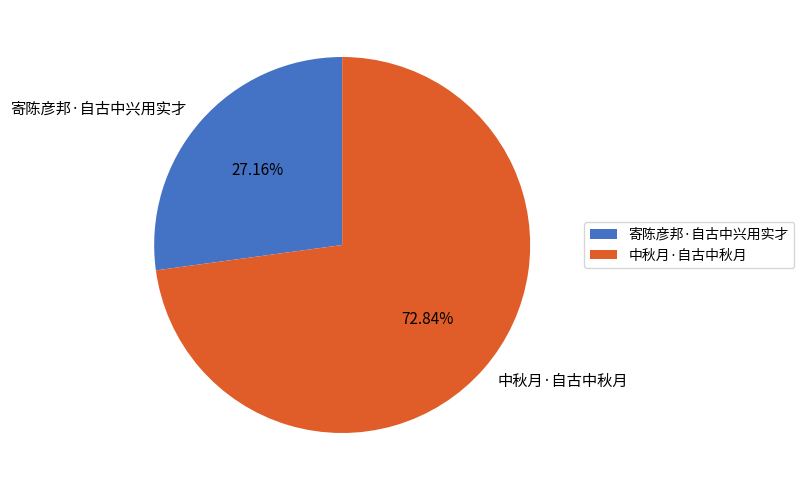

Which has a higher value, 寄陈彦邦·自古中兴用实才 or 中秋月·自古中秋月?

中秋月·自古中秋月